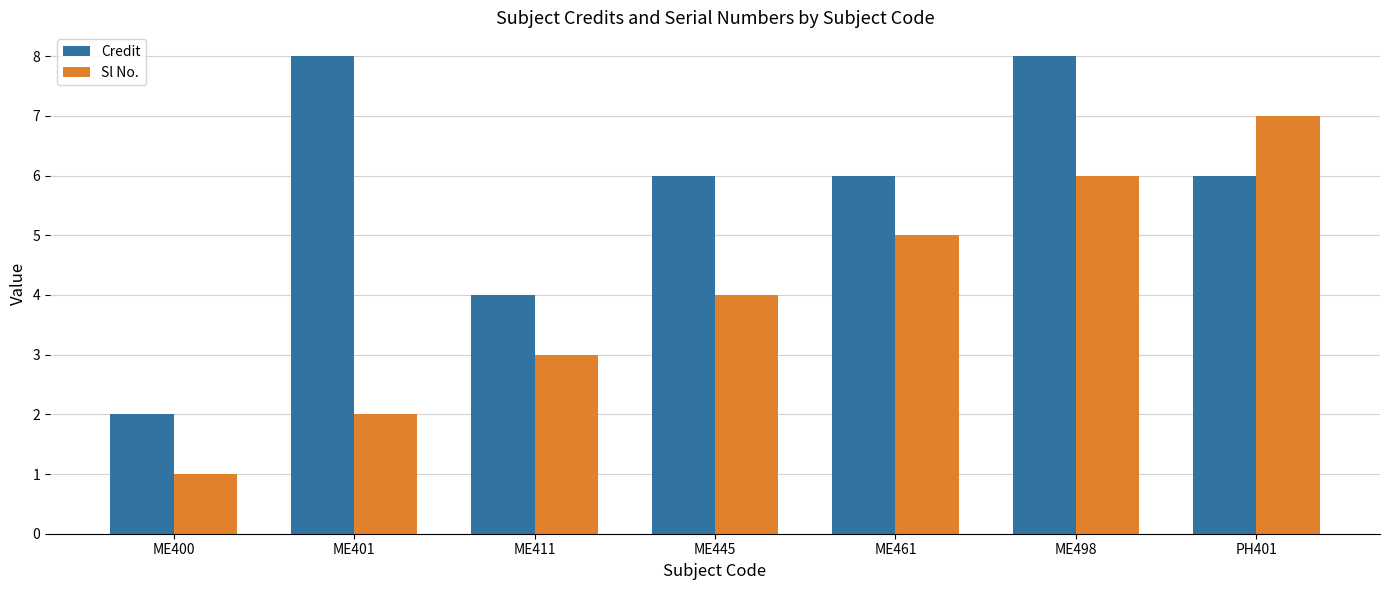

What is the difference between the highest and lowest values at ME461?

1